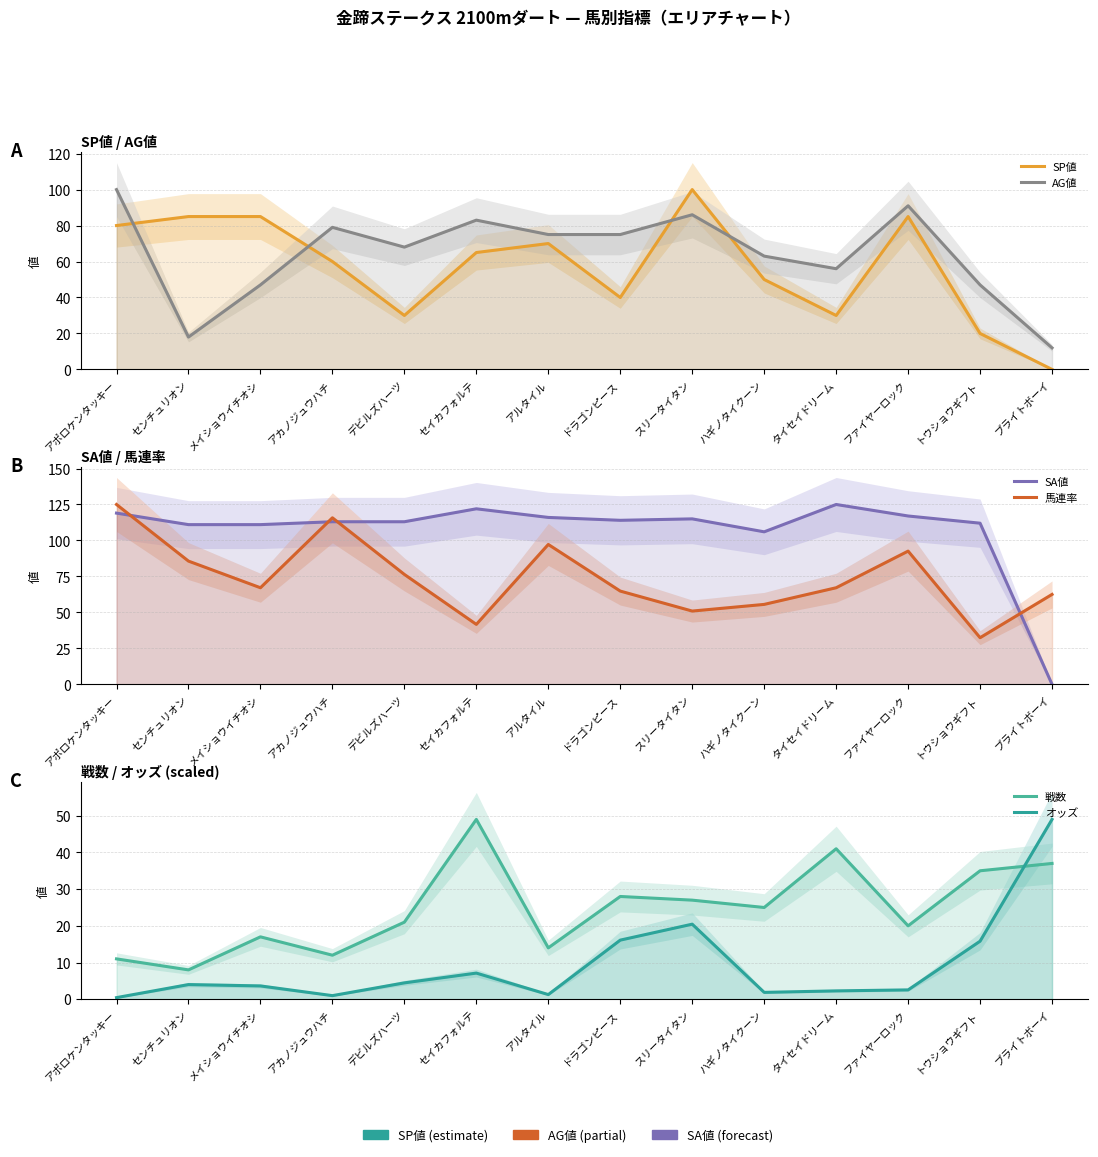

Reading right to left, extract all data points from this chart.

SP値: ブライトボーイ=0.0	トウショウギフト=20.0	ファイヤーロック=85.0	タイセイドリーム=30.0	ハギノタイクーン=50.0	スリータイタン=100.0	ドラゴンピース=40.0	アルタイル=70.0	セイカフォルテ=65.0	デビルズハーツ=30.0	アカノジュウハチ=60.0	メイショウイチオシ=85.0	センチュリオン=85.0	アポロケンタッキー=80.0
AG値: ブライトボーイ=12.0	トウショウギフト=47.0	ファイヤーロック=91.0	タイセイドリーム=56.0	ハギノタイクーン=63.0	スリータイタン=86.0	ドラゴンピース=75.0	アルタイル=75.0	セイカフォルテ=83.0	デビルズハーツ=68.0	アカノジュウハチ=79.0	メイショウイチオシ=47.0	センチュリオン=18.0	アポロケンタッキー=100.0
SA値: ブライトボーイ=0.0	トウショウギフト=112.0	ファイヤーロック=117.0	タイセイドリーム=125.0	ハギノタイクーン=106.0	スリータイタン=115.0	ドラゴンピース=114.0	アルタイル=116.0	セイカフォルテ=122.0	デビルズハーツ=113.0	アカノジュウハチ=113.0	メイショウイチオシ=111.0	センチュリオン=111.0	アポロケンタッキー=119.0
馬連率: ブライトボーイ=62.5	トウショウギフト=32.4	ファイヤーロック=92.6	タイセイドリーム=67.1	ハギノタイクーン=55.6	スリータイタン=50.9	ドラゴンピース=64.8	アルタイル=97.2	セイカフォルテ=41.7	デビルズハーツ=76.4	アカノジュウハチ=115.7	メイショウイチオシ=67.1	センチュリオン=85.6	アポロケンタッキー=125.0
戦数: ブライトボーイ=37.0	トウショウギフト=35.0	ファイヤーロック=20.0	タイセイドリーム=41.0	ハギノタイクーン=25.0	スリータイタン=27.0	ドラゴンピース=28.0	アルタイル=14.0	セイカフォルテ=49.0	デビルズハーツ=21.0	アカノジュウハチ=12.0	メイショウイチオシ=17.0	センチュリオン=8.0	アポロケンタッキー=11.0
オッズ: ブライトボーイ=49.0	トウショウギフト=15.8	ファイヤーロック=2.5	タイセイドリーム=2.3	ハギノタイクーン=1.9	スリータイタン=20.5	ドラゴンピース=16.1	アルタイル=1.3	セイカフォルテ=7.1	デビルズハーツ=4.5	アカノジュウハチ=1.0	メイショウイチオシ=3.6	センチュリオン=4.0	アポロケンタッキー=0.4